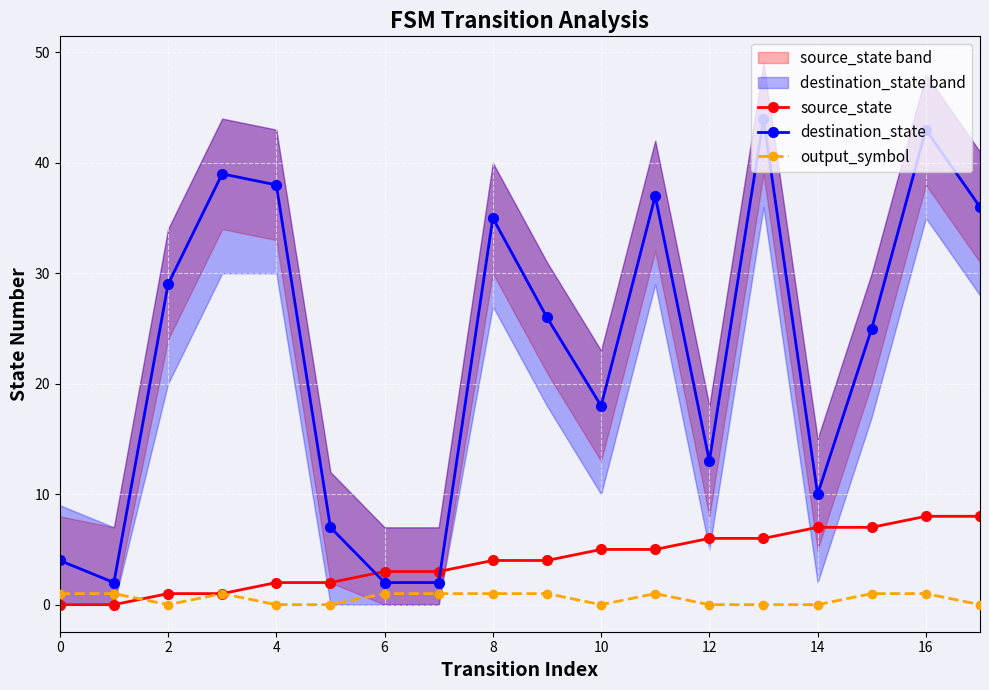

What is the sum of all source_state values?

72